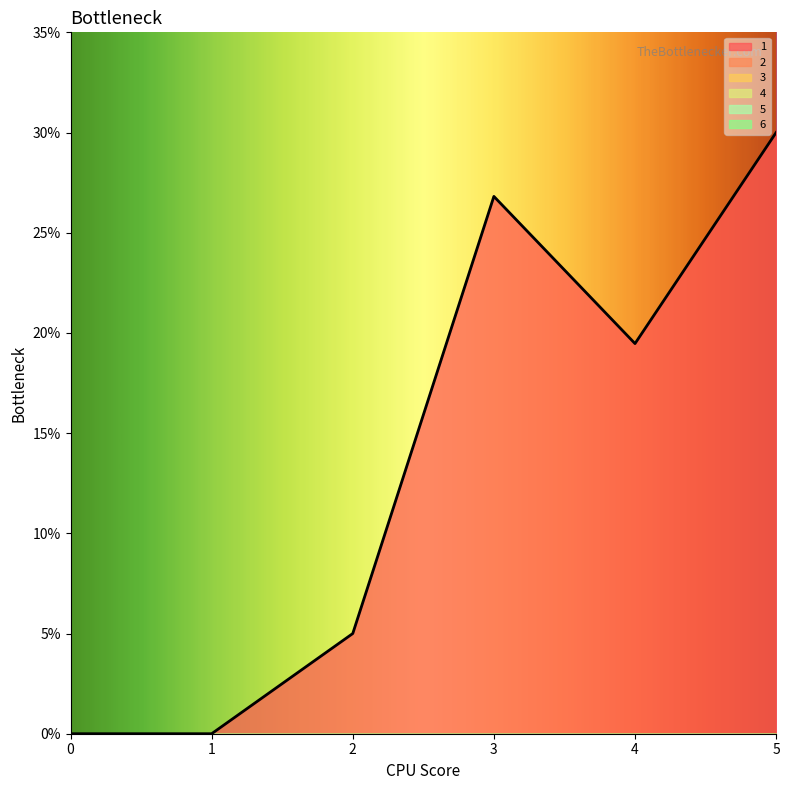

True or false: 6 has more than 0 points higher than both neighbors.

False